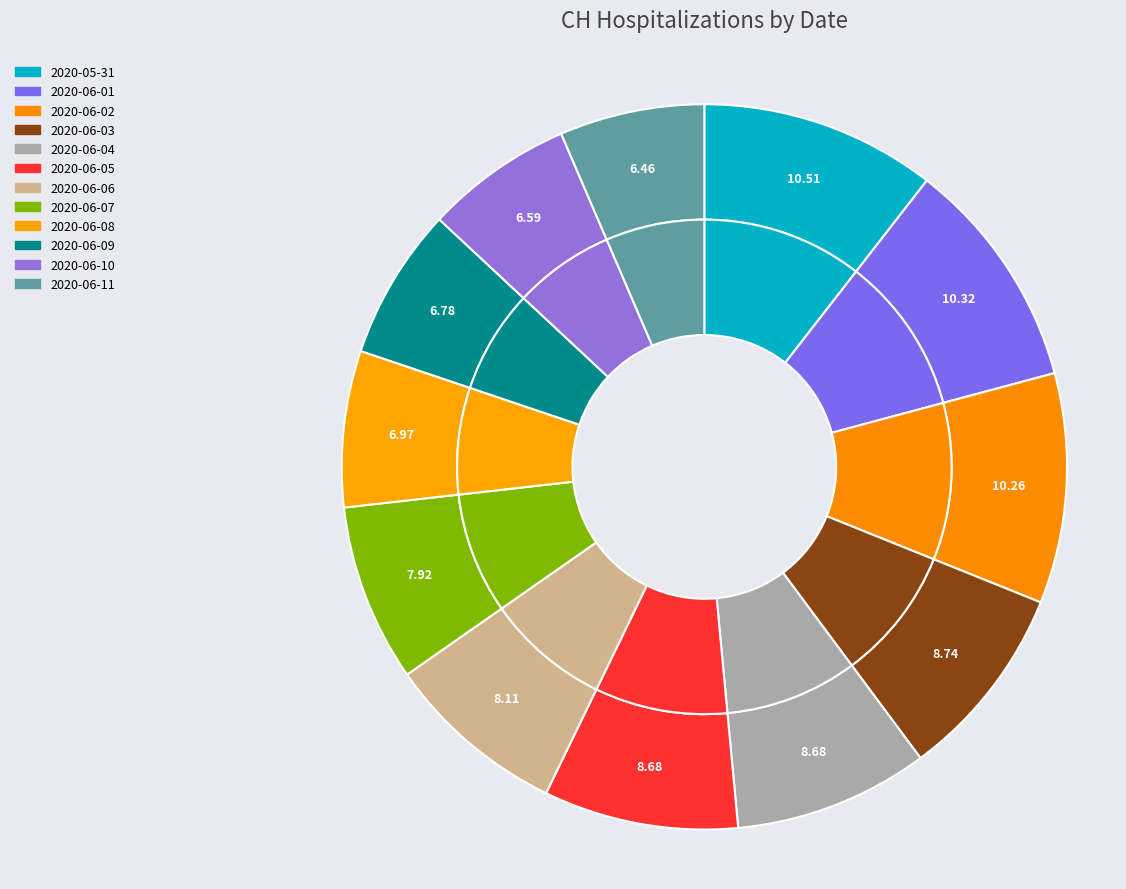

How many segments does this pie chart have?

12